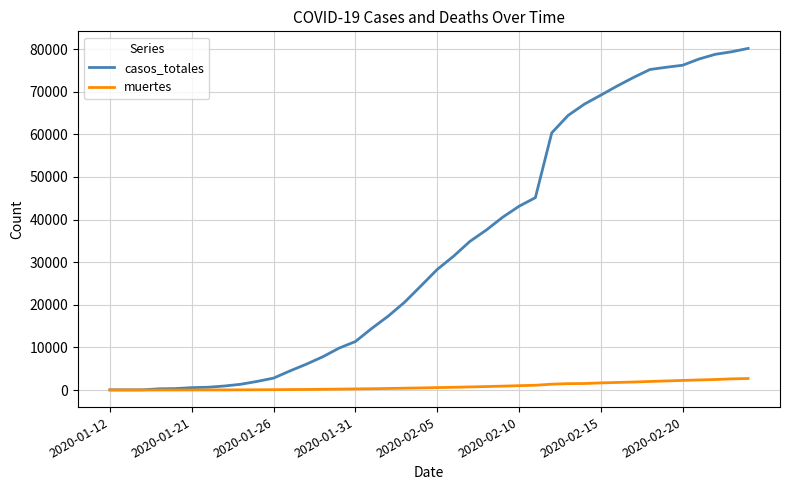

Which series has the largest range (max minus min)?

casos_totales